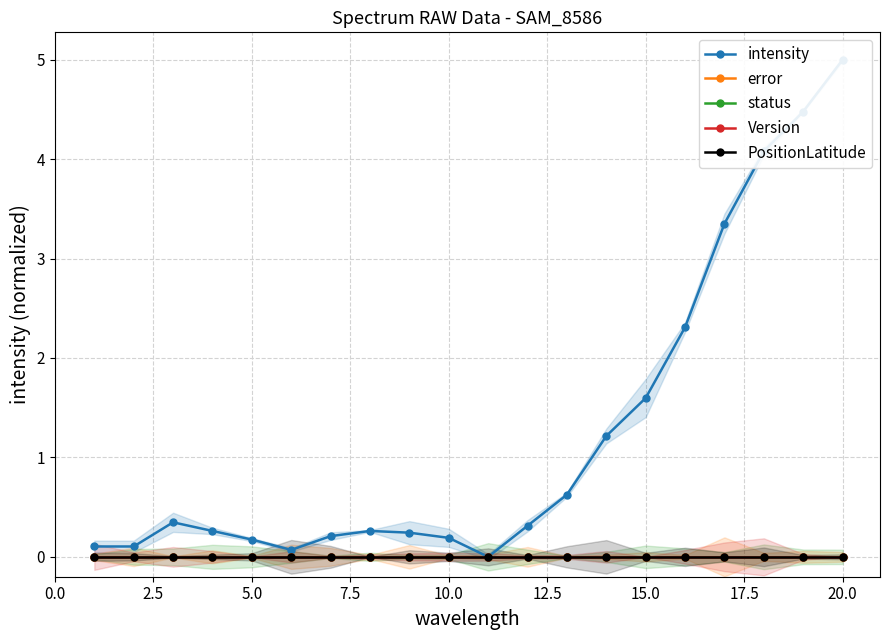

True or false: PositionLatitude and error cross at least once.

False